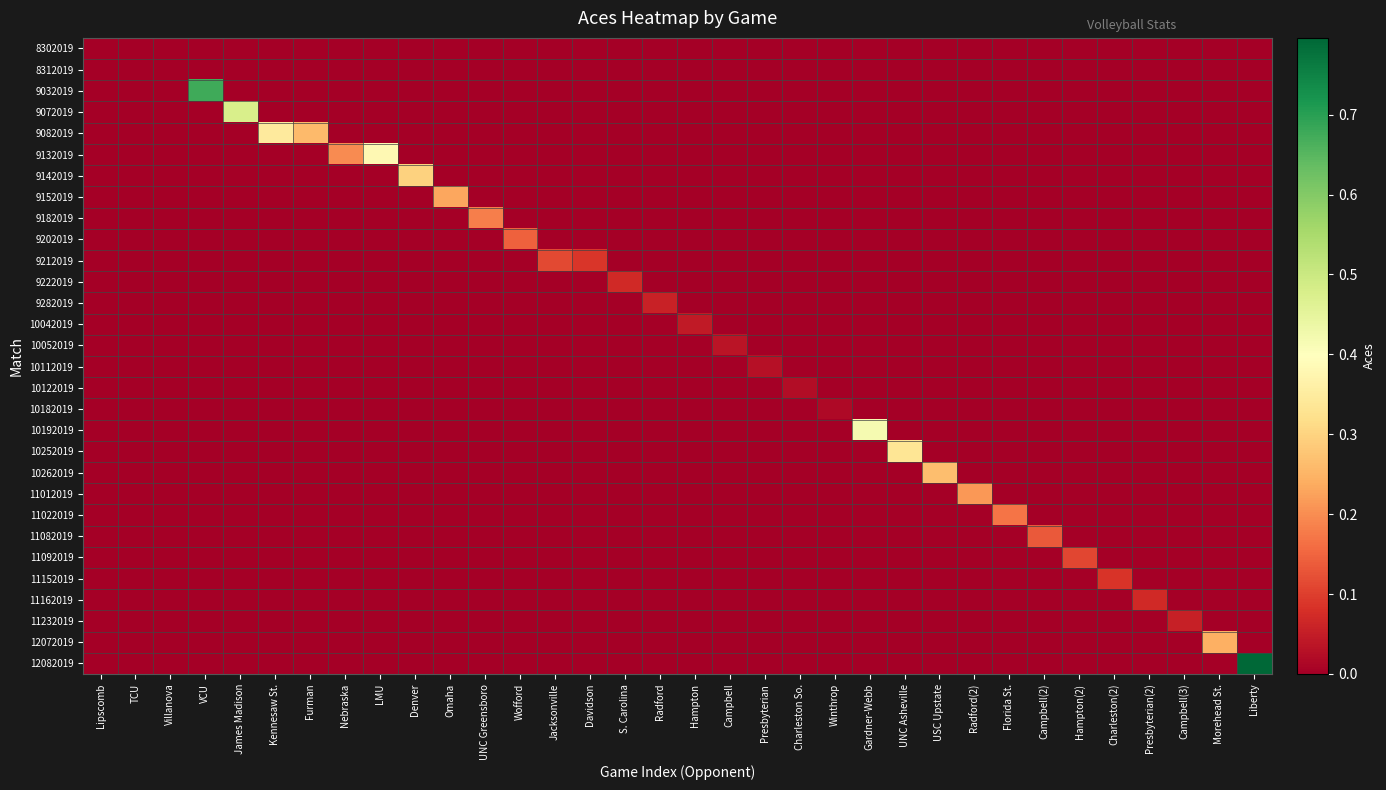

What is the greatest value displayed?

0.8